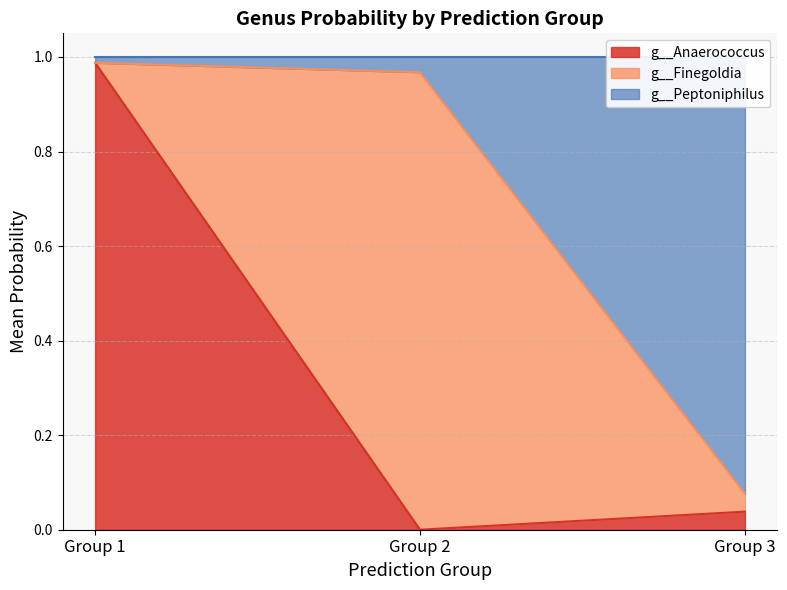

What is the sum of the g__Anaerococcus values at Group 2 and Group 1?

1.0